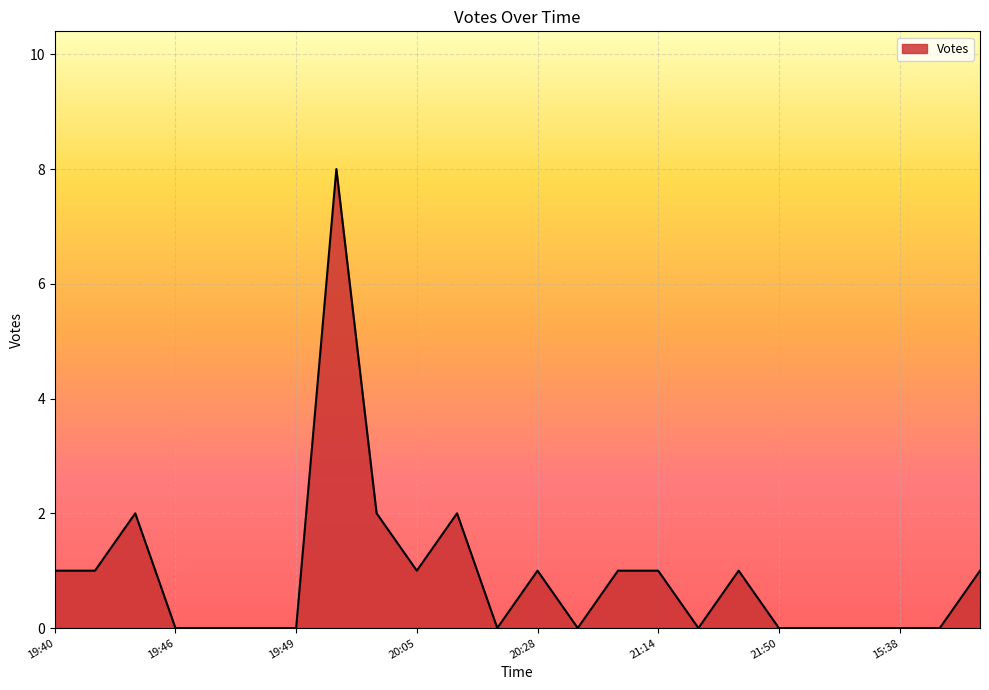

What is the difference between the maximum and minimum values?

8